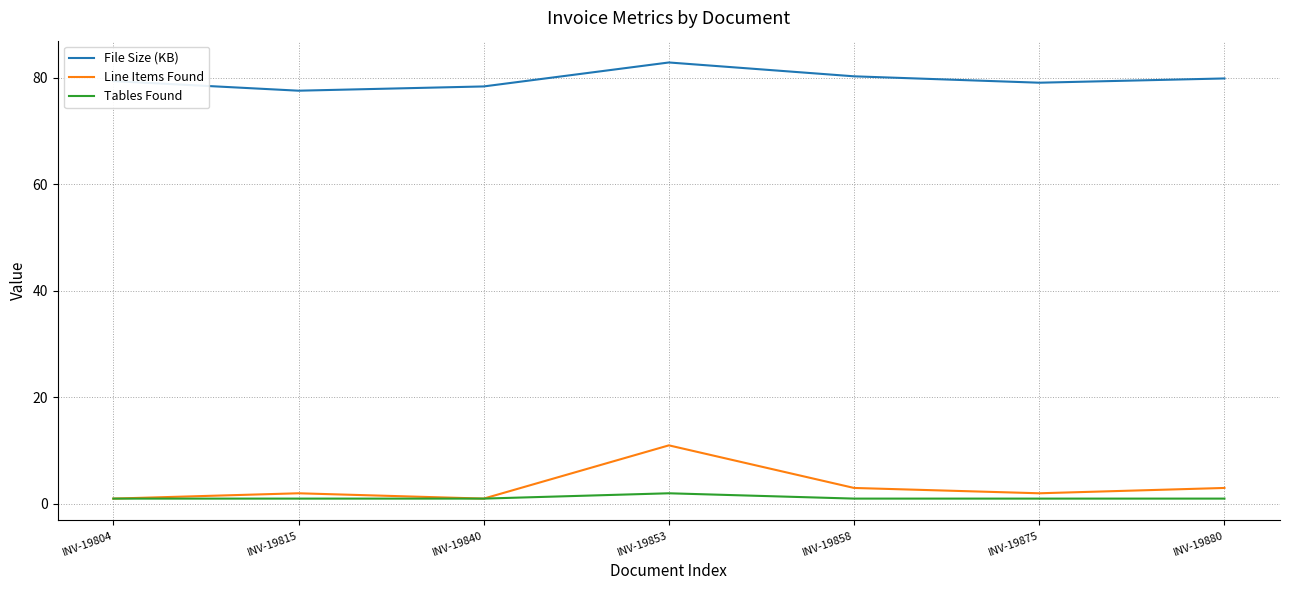

What is the sum of the Tables Found values at INV-19804 and INV-19815?

2.0